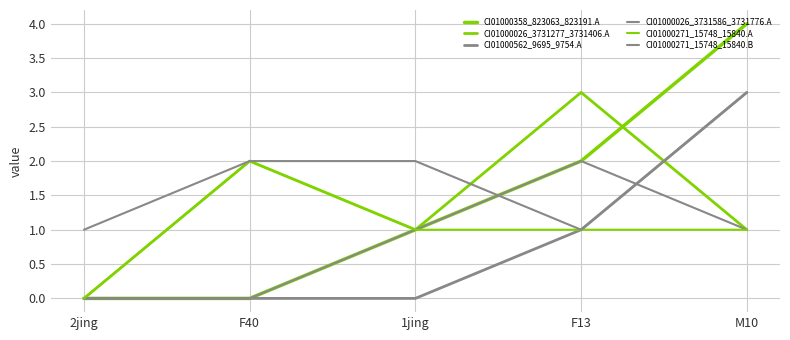

Reading left to right, list all the values displayed in this chart.

CI01000358_823063_823191.A: 2jing=0	F40=0	1jing=1	F13=2	M10=4
CI01000026_3731277_3731406.A: 2jing=0	F40=2	1jing=1	F13=3	M10=1
CI01000562_9695_9754.A: 2jing=0	F40=0	1jing=0	F13=1	M10=3
CI01000026_3731586_3731776.A: 2jing=0	F40=0	1jing=1	F13=2	M10=1
CI01000271_15748_15840.A: 2jing=0	F40=2	1jing=1	F13=1	M10=1
CI01000271_15748_15840.B: 2jing=1	F40=2	1jing=2	F13=1	M10=3